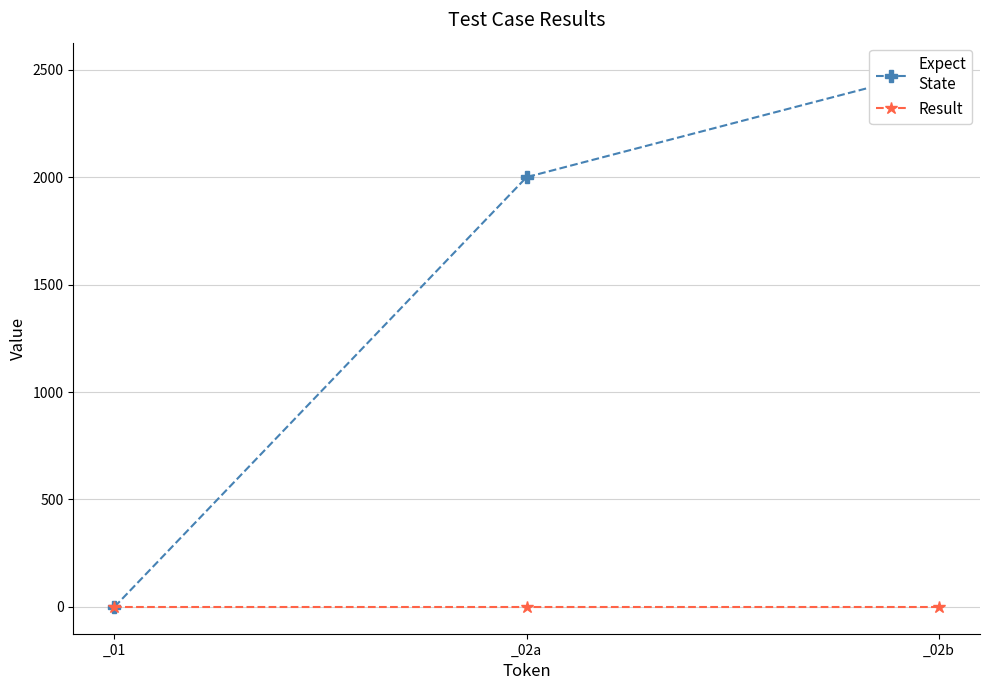

Where is Result nearest to the value 0?

_01